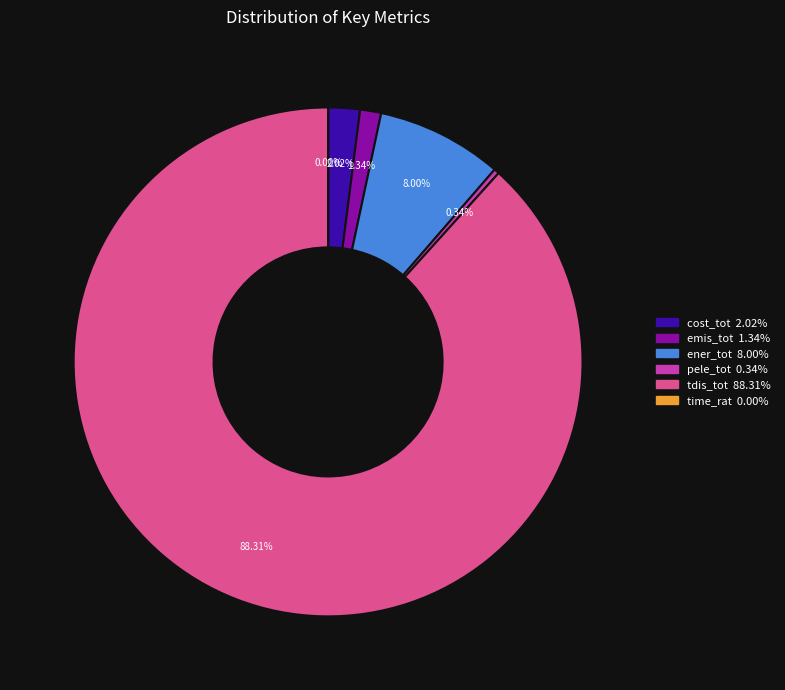

What percentage is NOT represented by tdis_tot?

11.7%